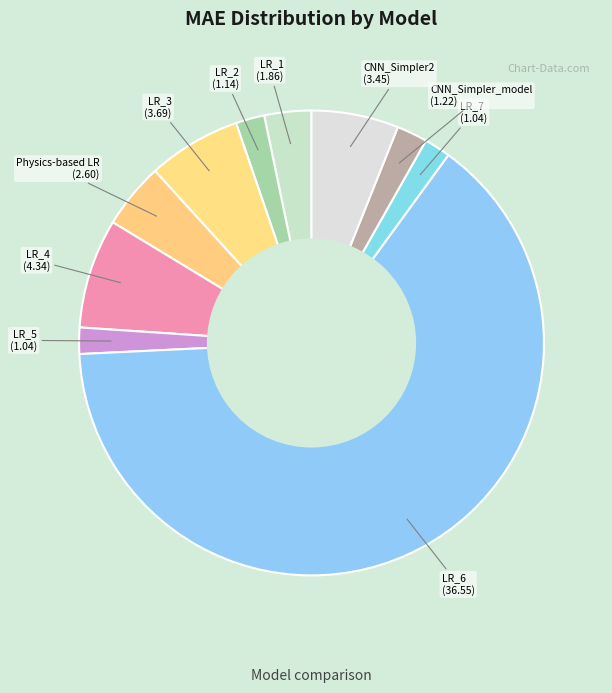

What is the ratio of the value at LR_4 to the value at LR_1?

2.3